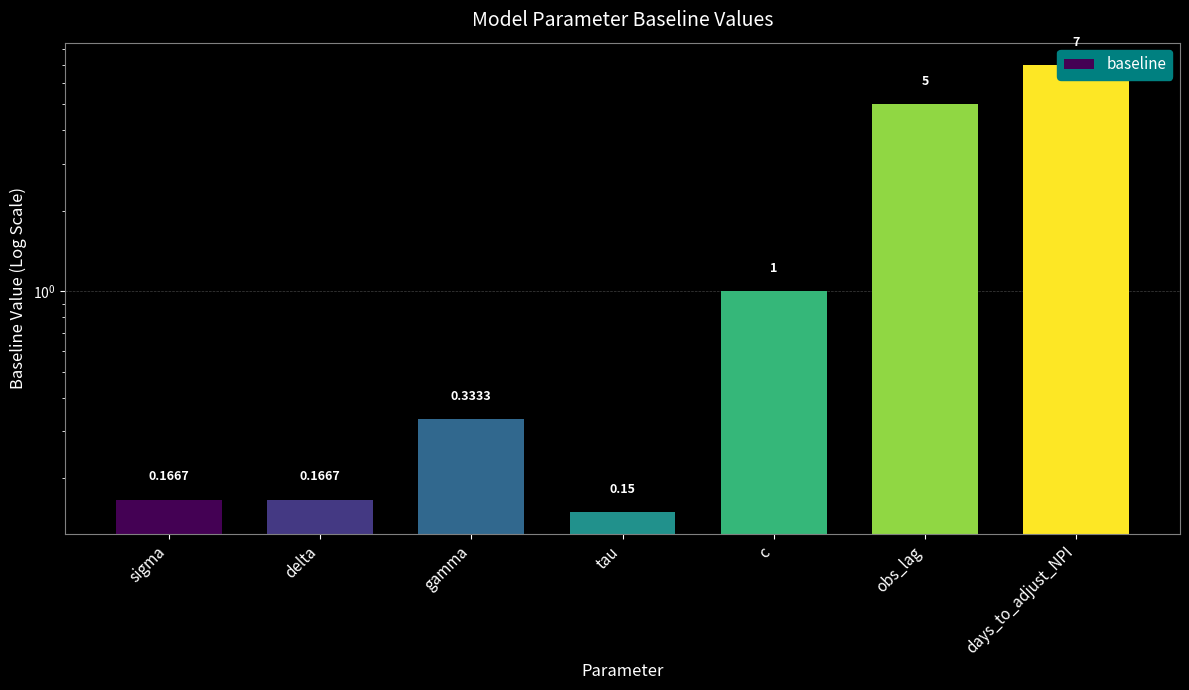

Reading left to right, list all the values displayed in this chart.

sigma=0.2	delta=0.2	gamma=0.3	tau=0.1	c=1.0	obs_lag=5.0	days_to_adjust_NPI=7.0